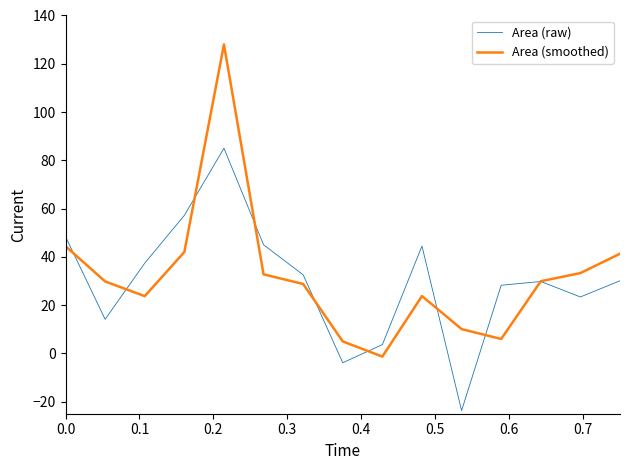

What is the minimum value shown in the chart?

-23.7